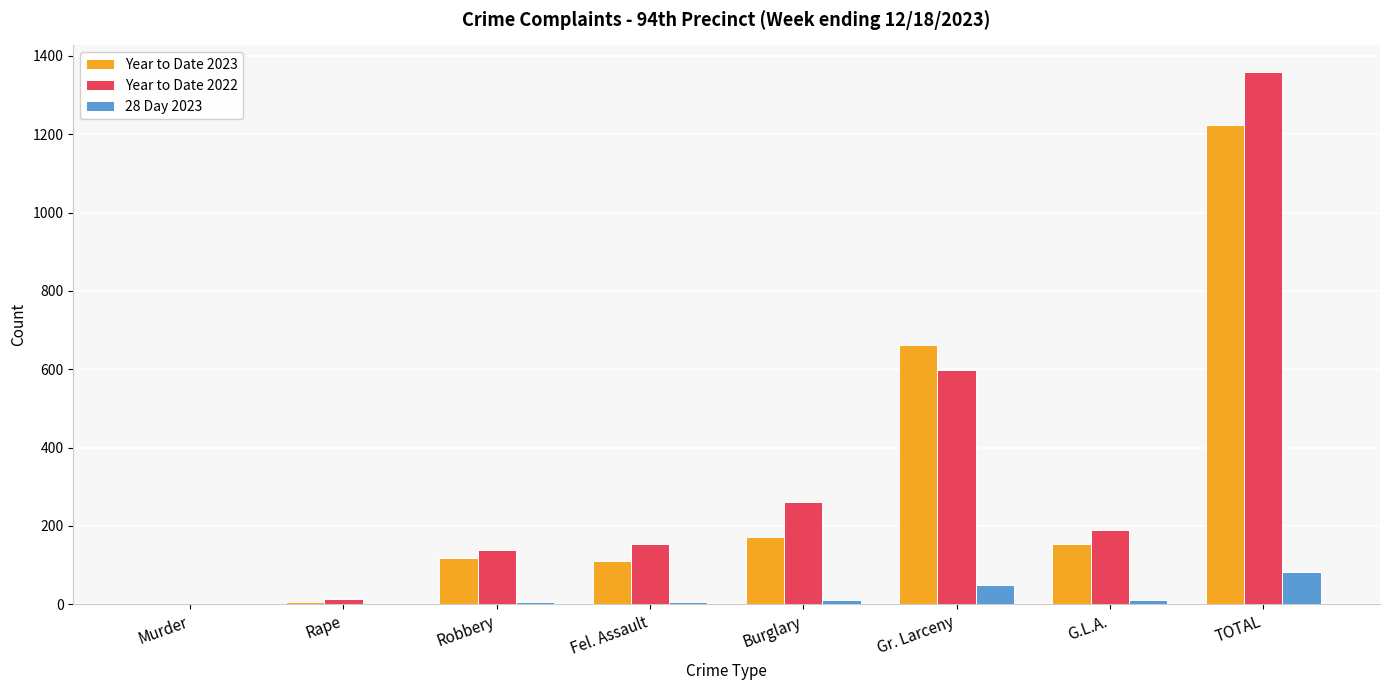

Which label corresponds to the largest value in the chart?

TOTAL